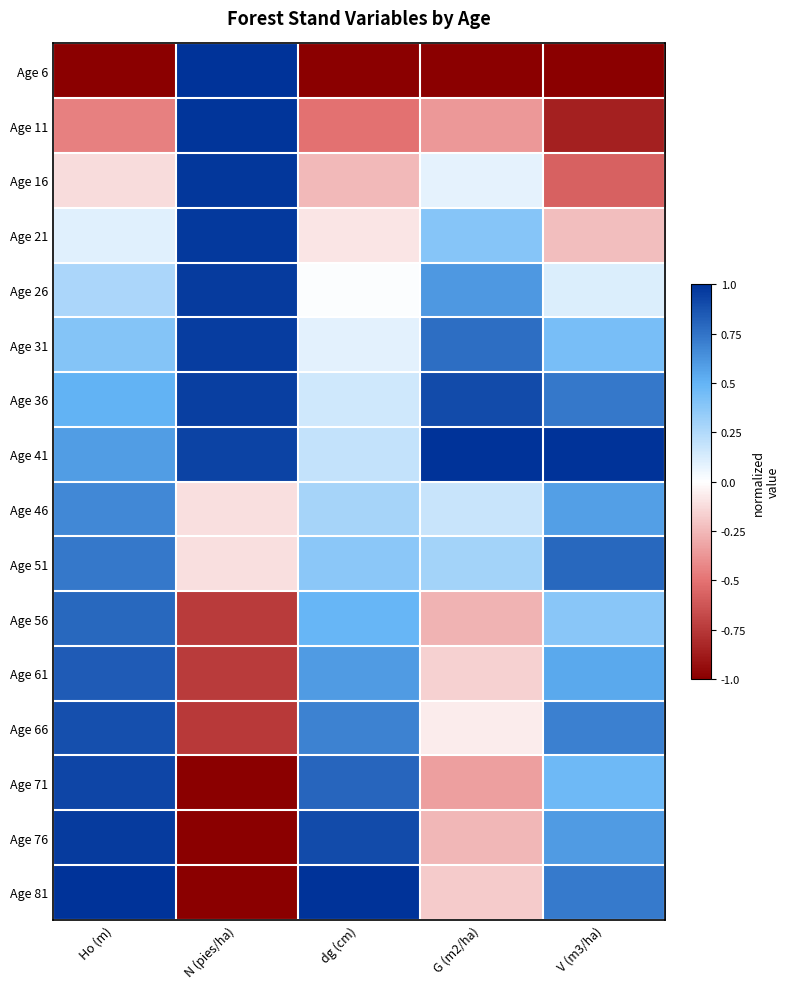

Reading right to left, list all the values displayed in this chart.

Age 6: V (m3/ha)=-1.0	G (m2/ha)=-1.0	dg (cm)=-1.0	N (pies/ha)=1.0	Ho (m)=-1.0
Age 11: V (m3/ha)=-0.9	G (m2/ha)=-0.4	dg (cm)=-0.5	N (pies/ha)=1.0	Ho (m)=-0.4
Age 16: V (m3/ha)=-0.6	G (m2/ha)=0.1	dg (cm)=-0.2	N (pies/ha)=1.0	Ho (m)=-0.1
Age 21: V (m3/ha)=-0.2	G (m2/ha)=0.4	dg (cm)=-0.1	N (pies/ha)=1.0	Ho (m)=0.1
Age 26: V (m3/ha)=0.1	G (m2/ha)=0.6	dg (cm)=0.0	N (pies/ha)=1.0	Ho (m)=0.3
Age 31: V (m3/ha)=0.4	G (m2/ha)=0.8	dg (cm)=0.1	N (pies/ha)=1.0	Ho (m)=0.4
Age 36: V (m3/ha)=0.7	G (m2/ha)=0.9	dg (cm)=0.1	N (pies/ha)=0.9	Ho (m)=0.5
Age 41: V (m3/ha)=1.0	G (m2/ha)=1.0	dg (cm)=0.2	N (pies/ha)=0.9	Ho (m)=0.6
Age 46: V (m3/ha)=0.6	G (m2/ha)=0.2	dg (cm)=0.3	N (pies/ha)=-0.1	Ho (m)=0.7
Age 51: V (m3/ha)=0.8	G (m2/ha)=0.3	dg (cm)=0.4	N (pies/ha)=-0.1	Ho (m)=0.7
Age 56: V (m3/ha)=0.4	G (m2/ha)=-0.3	dg (cm)=0.5	N (pies/ha)=-0.7	Ho (m)=0.8
Age 61: V (m3/ha)=0.5	G (m2/ha)=-0.2	dg (cm)=0.6	N (pies/ha)=-0.7	Ho (m)=0.8
Age 66: V (m3/ha)=0.7	G (m2/ha)=-0.1	dg (cm)=0.7	N (pies/ha)=-0.7	Ho (m)=0.9
Age 71: V (m3/ha)=0.5	G (m2/ha)=-0.3	dg (cm)=0.8	N (pies/ha)=-1.0	Ho (m)=0.9
Age 76: V (m3/ha)=0.6	G (m2/ha)=-0.3	dg (cm)=0.9	N (pies/ha)=-1.0	Ho (m)=1.0
Age 81: V (m3/ha)=0.7	G (m2/ha)=-0.2	dg (cm)=1.0	N (pies/ha)=-1.0	Ho (m)=1.0